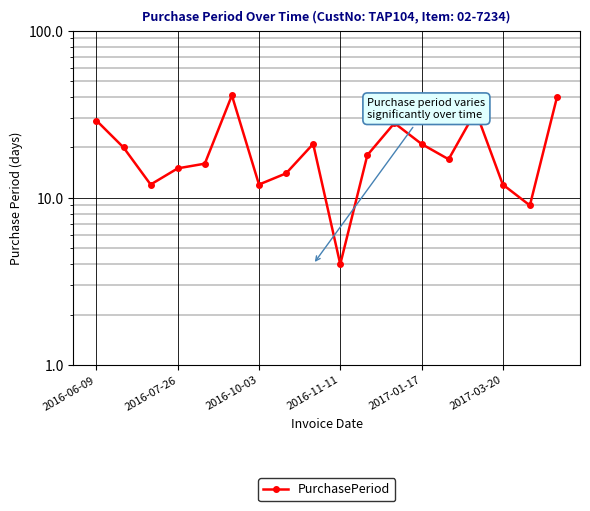

What is the approximate value at 14?

33